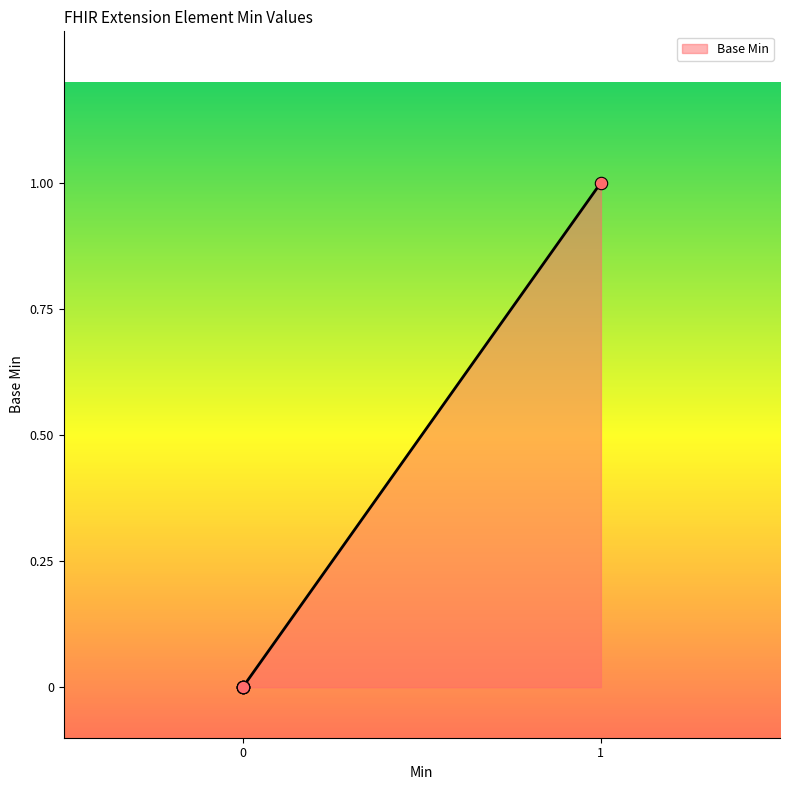

Does the chart have visible grid lines?

No